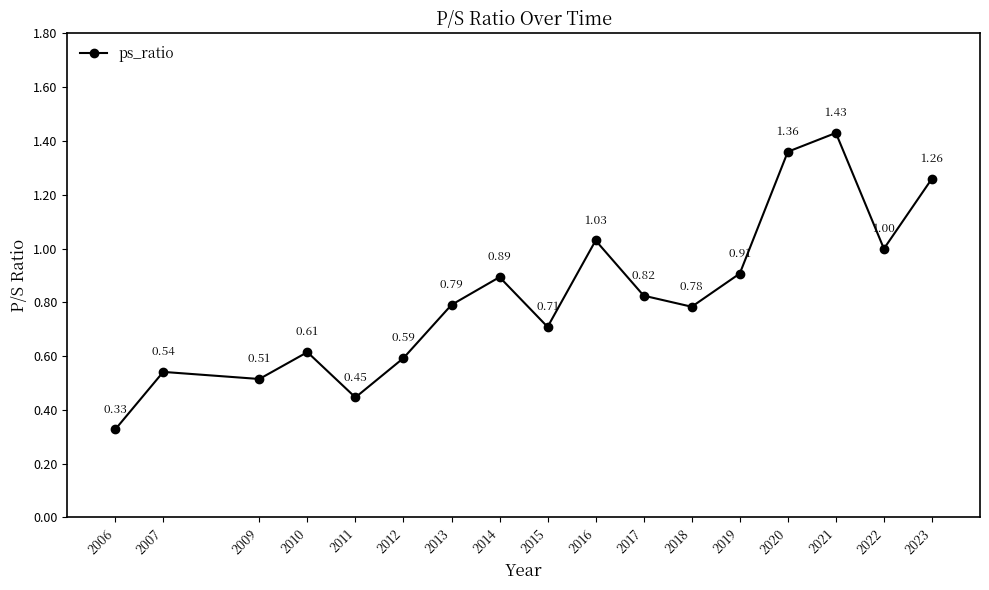

Between 2017 and 2020, which is larger?

2020